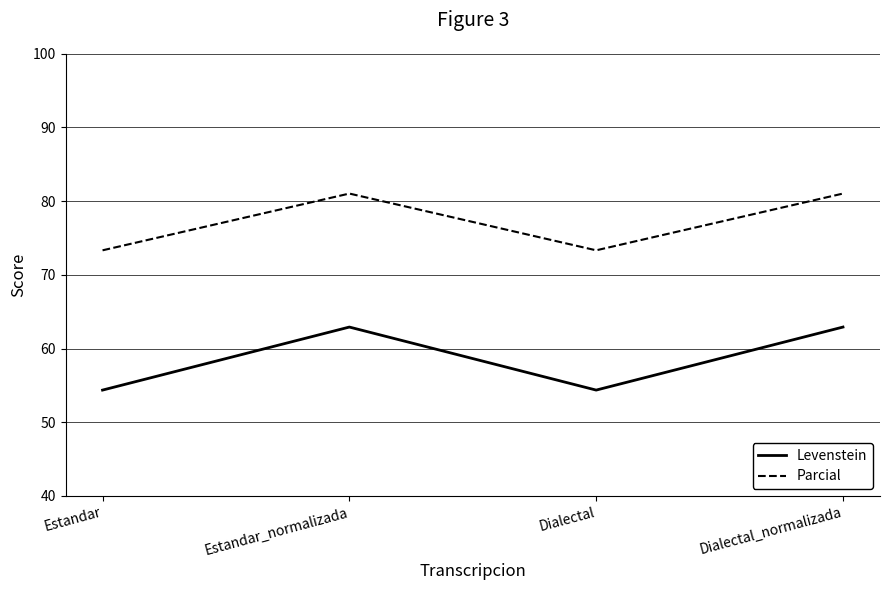

What is the sum of all Levenstein values?

234.6